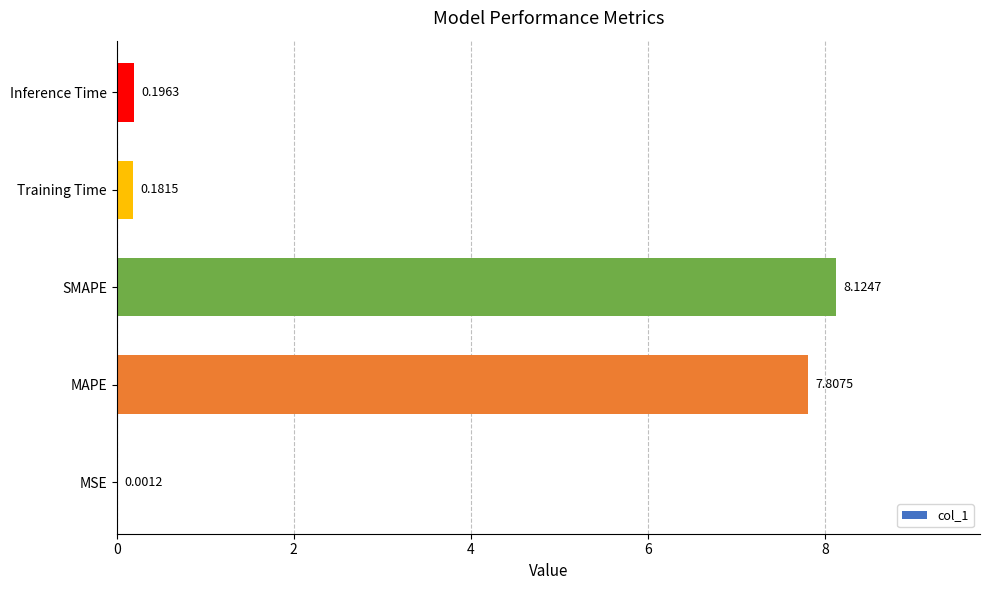

What is the sum of all values?

16.3